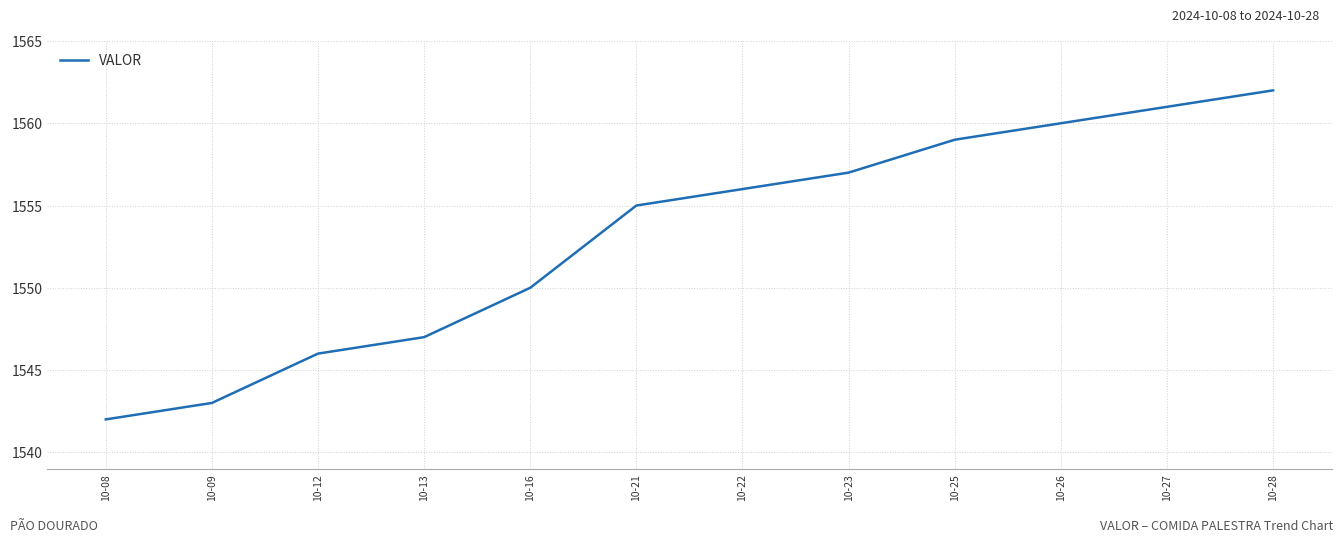

Does the chart display data point markers on the line(s)?

No